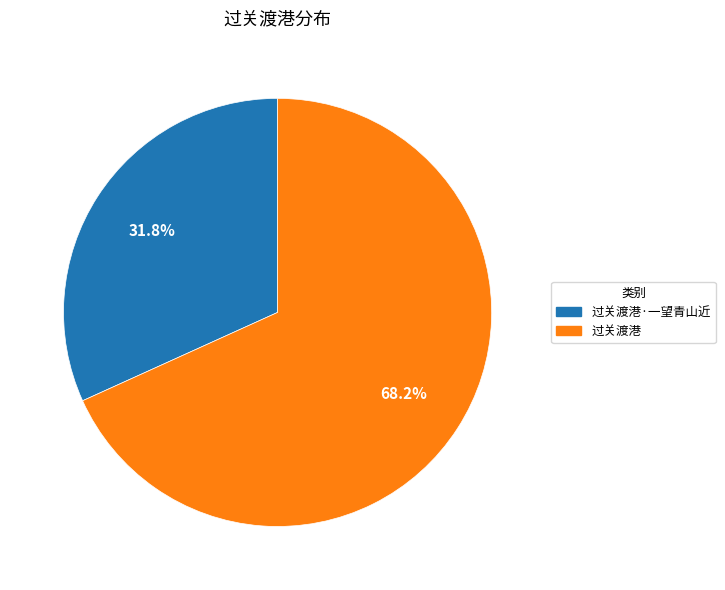

Is there any slice that represents more than half of the pie?

Yes